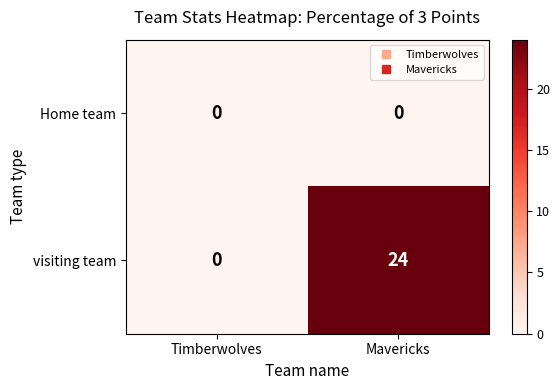

The visiting team series shows 24 at Mavericks. True or false?

True